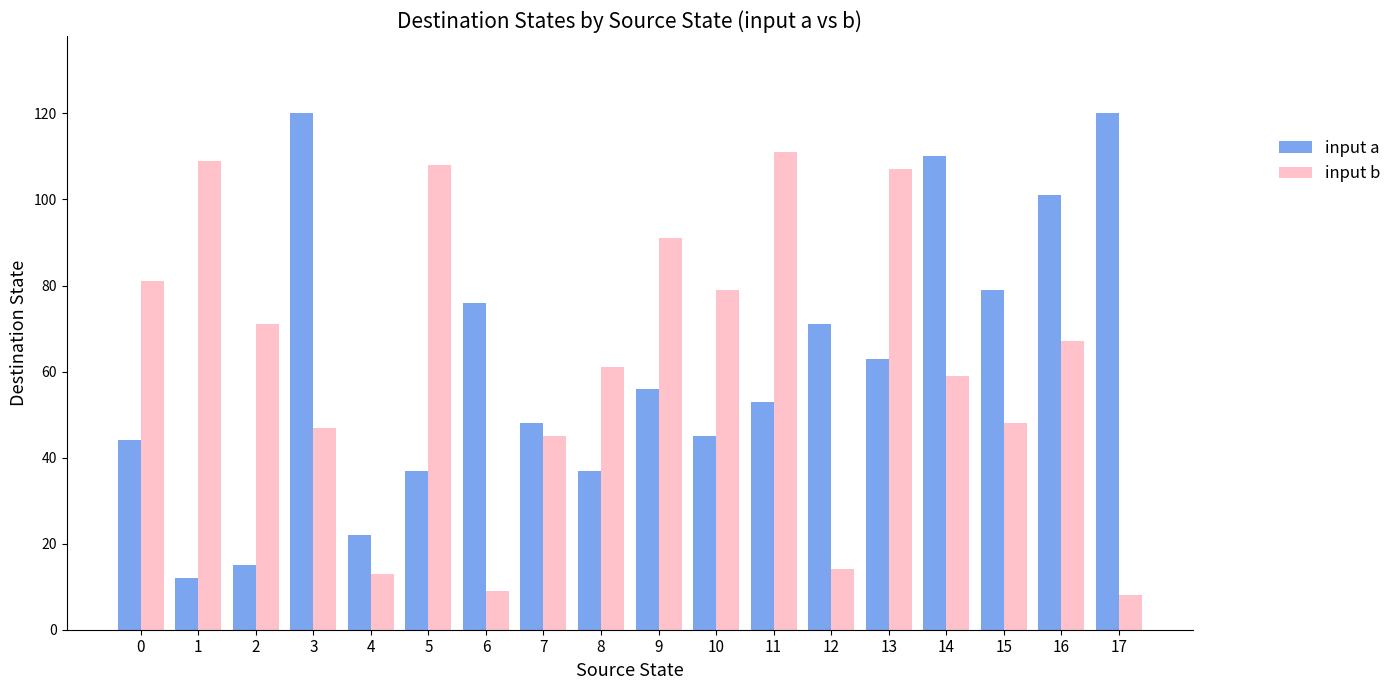

At how many categories does at least one series exceed 118?

2